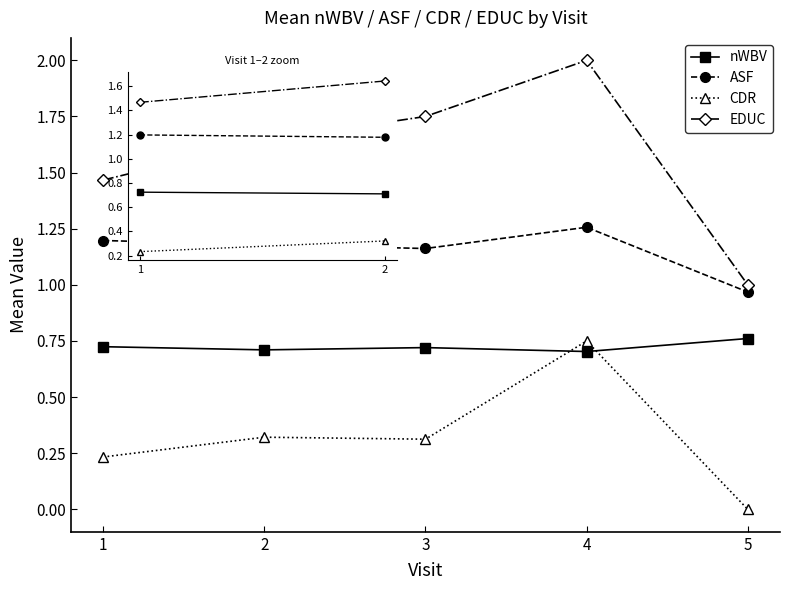

How many lines are shown in the chart?

4